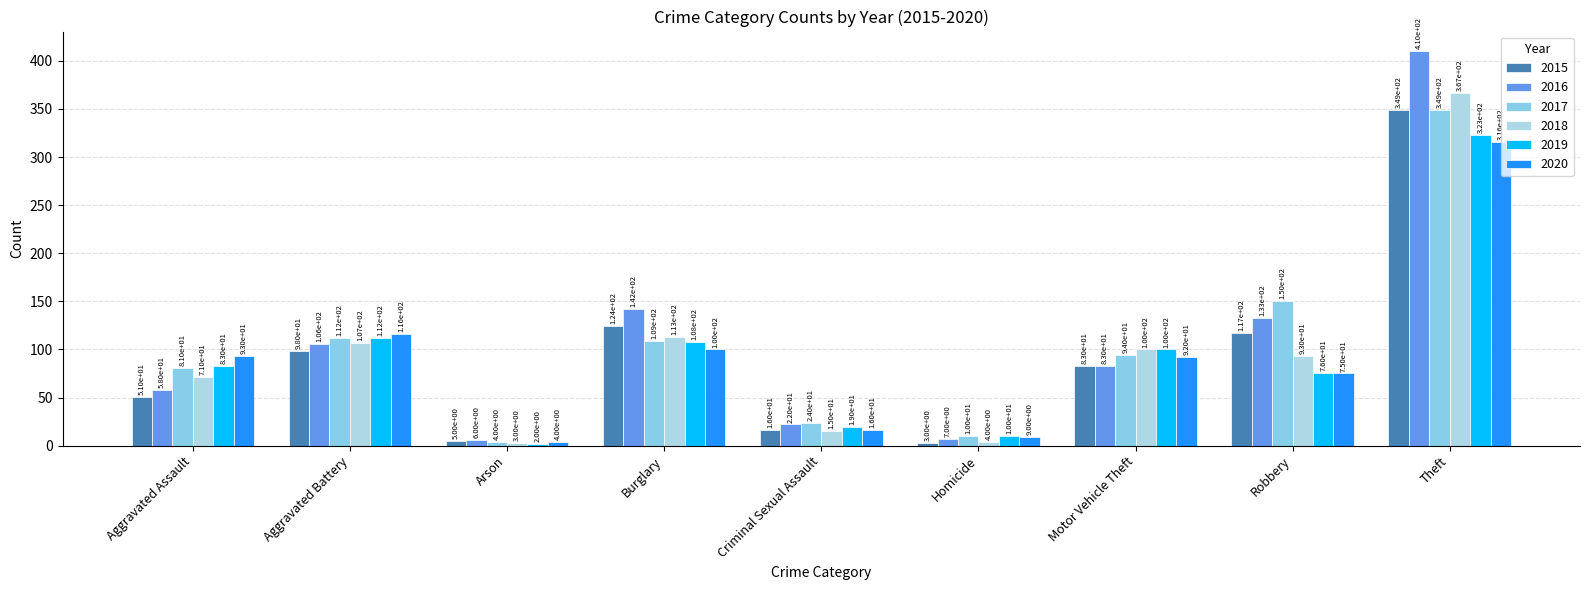

What is the average value of the 2015 series?

94